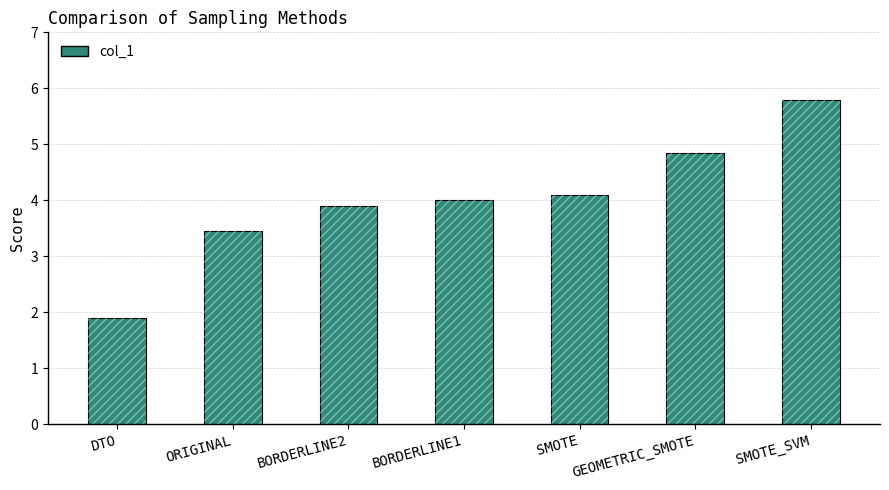

At which label is the value closest to 3?

ORIGINAL